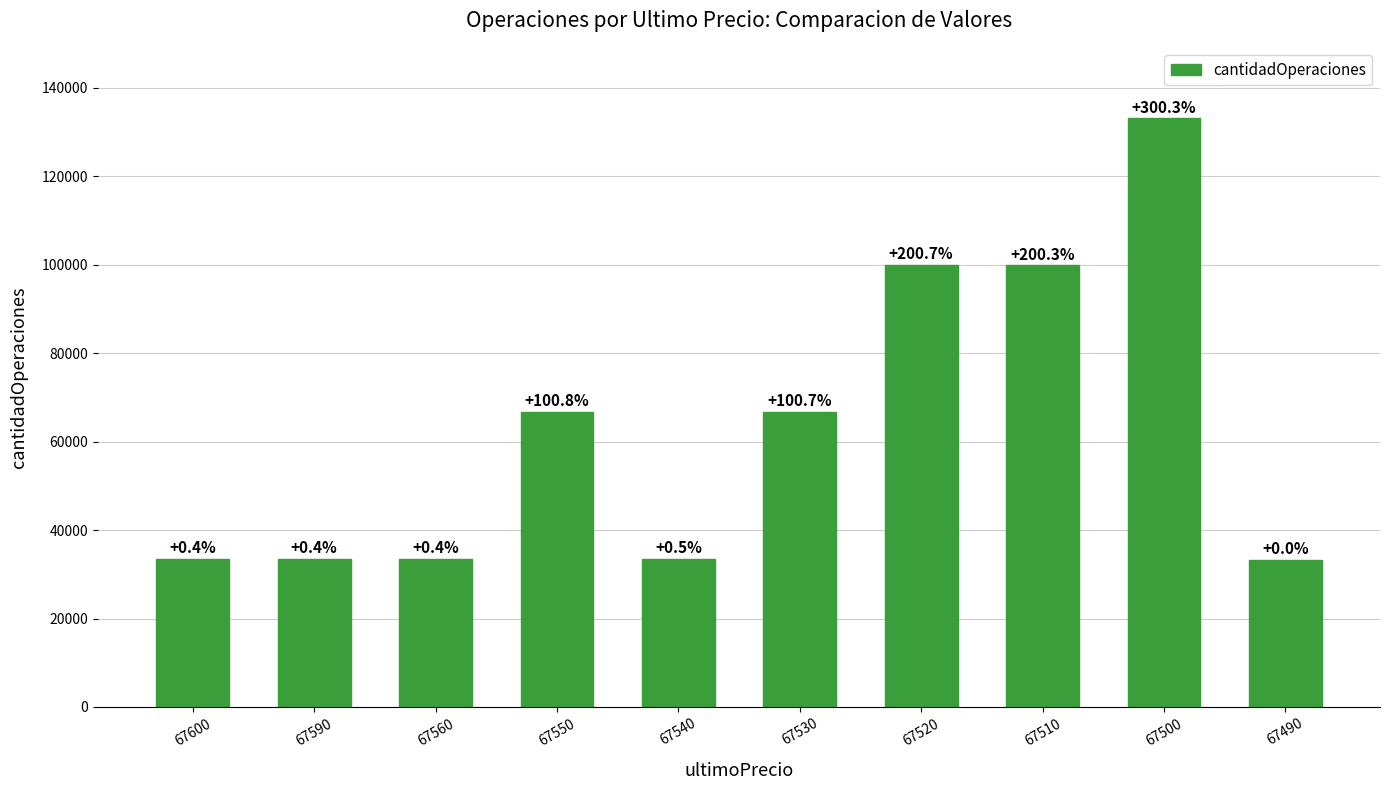

Are the bars horizontal?

No